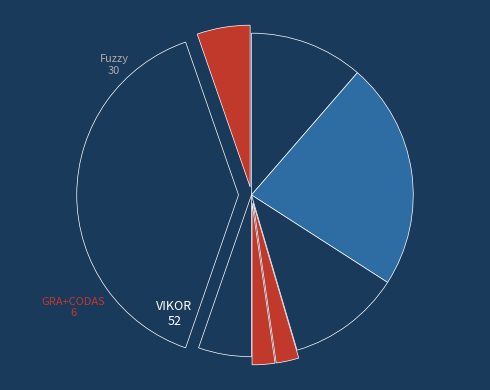

Count the number of slices in the pie.

8